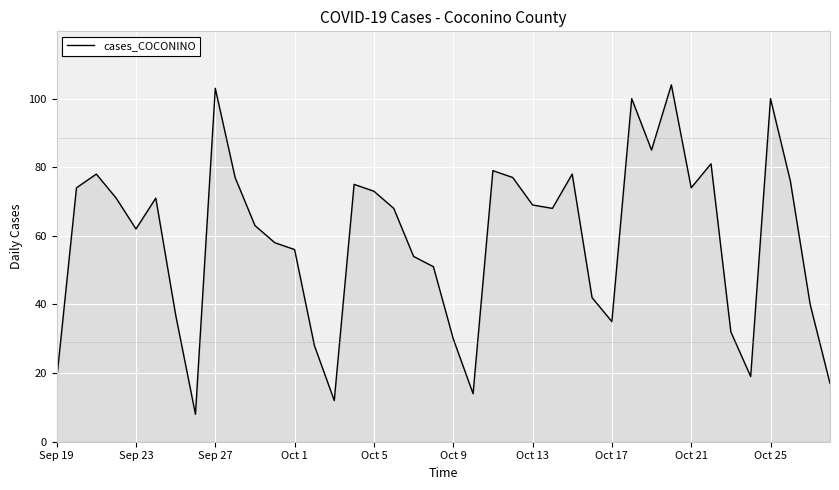

What is the difference between the maximum and minimum values?

96